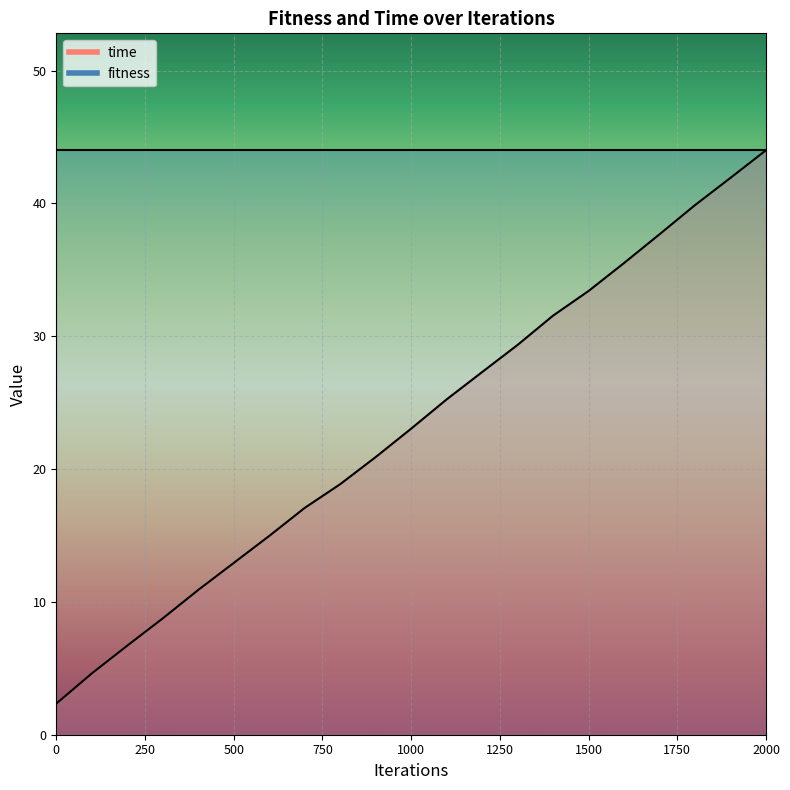

What is the change in value from 200 to 700?

+10.4